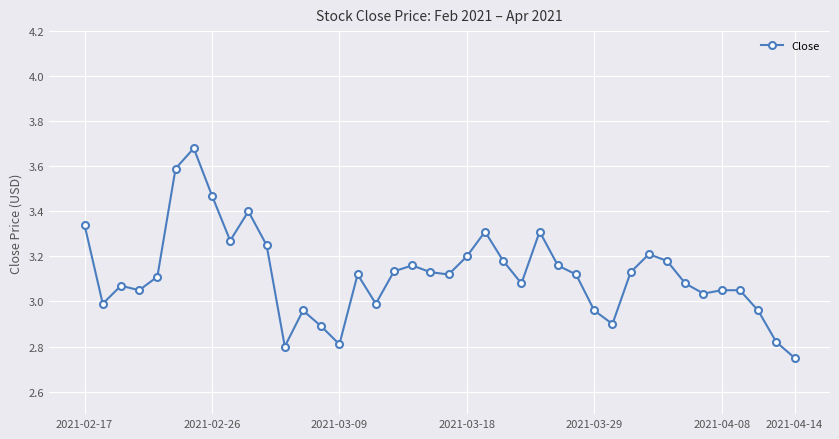

What is the difference between the maximum and minimum values?

0.9